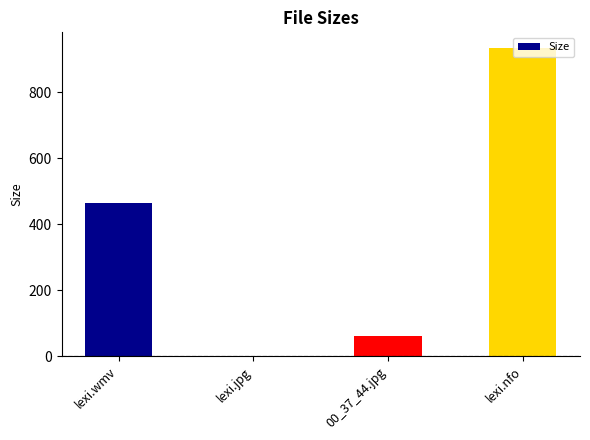

What is the greatest value displayed?

934.0